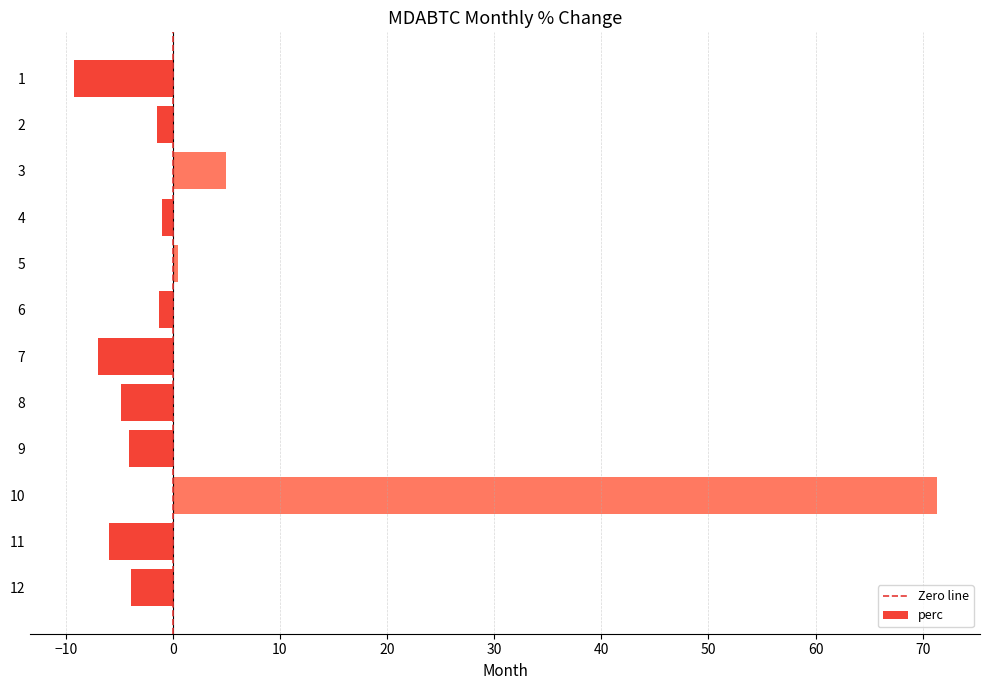

What is the value of the 11th bar from the top?

-6.0